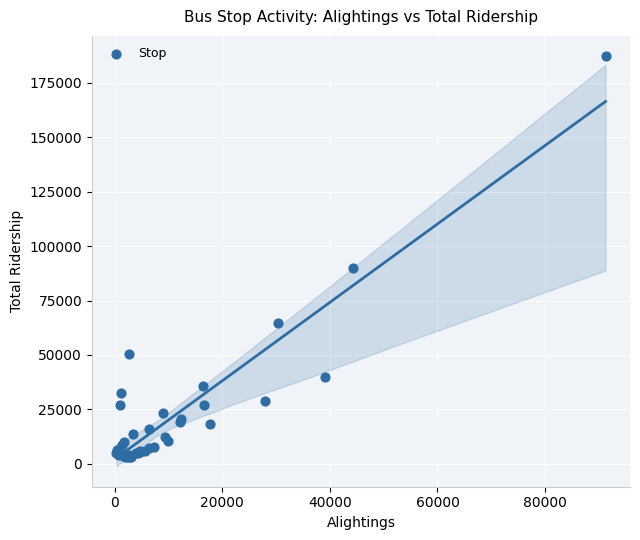

What Y value in the scatter plot is closest to 95147?

90179